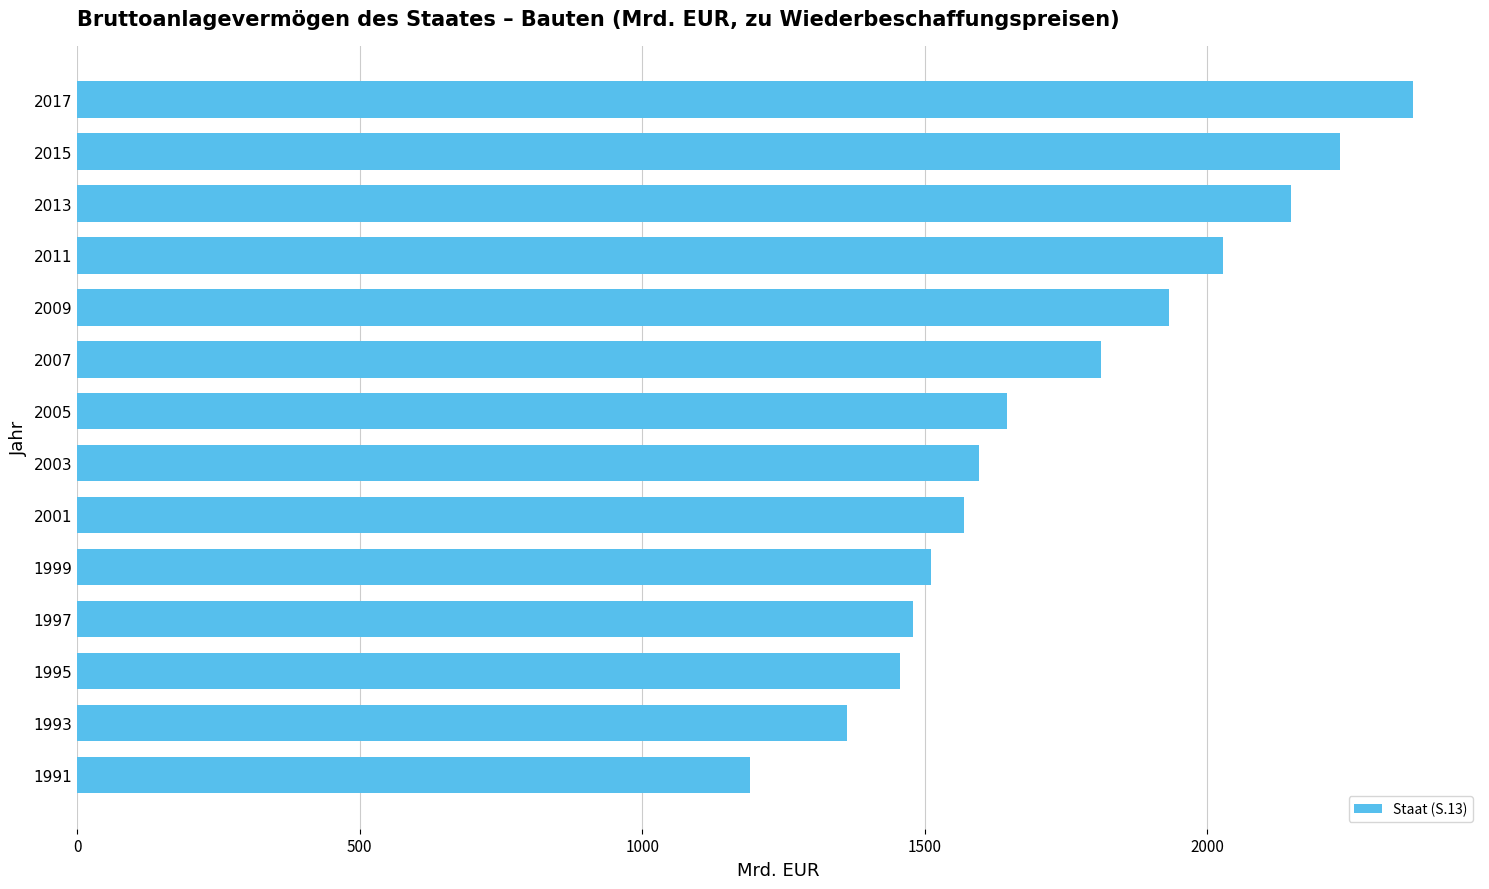

The value at 2001 is 1569.6. True or false?

True